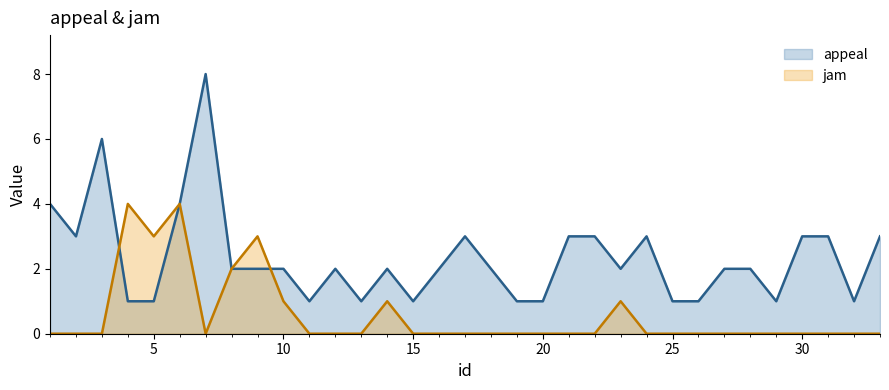

Which series has the largest total across all categories?

appeal